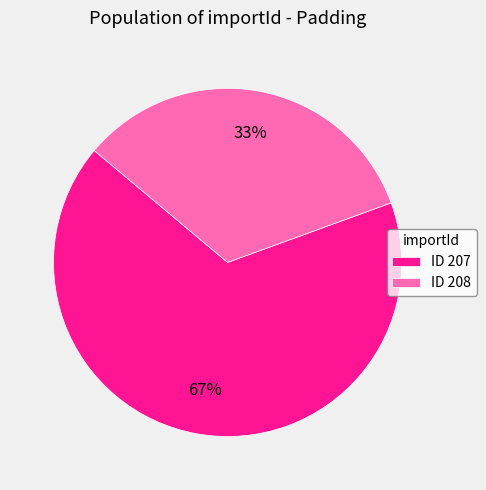

Is the sum of ID 208 and ID 207 greater than half?

Yes